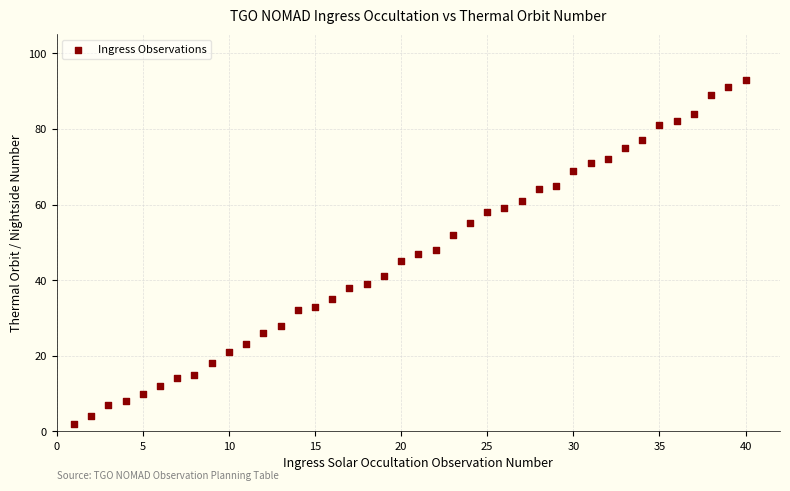

What is the range of Y values (max minus min)?

91